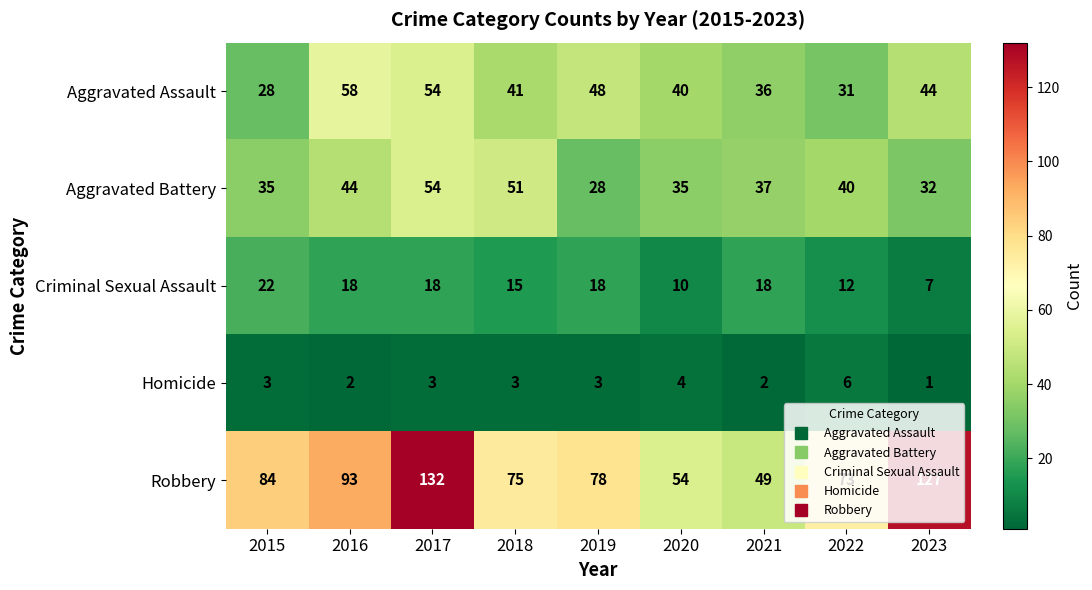

The value of Criminal Sexual Assault at 2021 is 18. True or false?

True